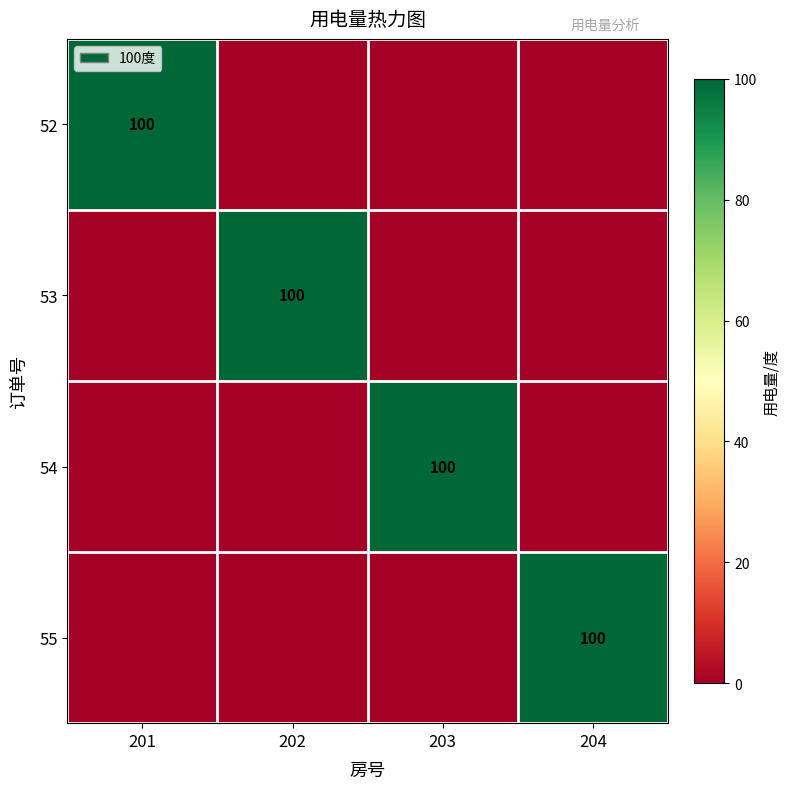

The 52 series shows 28 at 201. True or false?

False